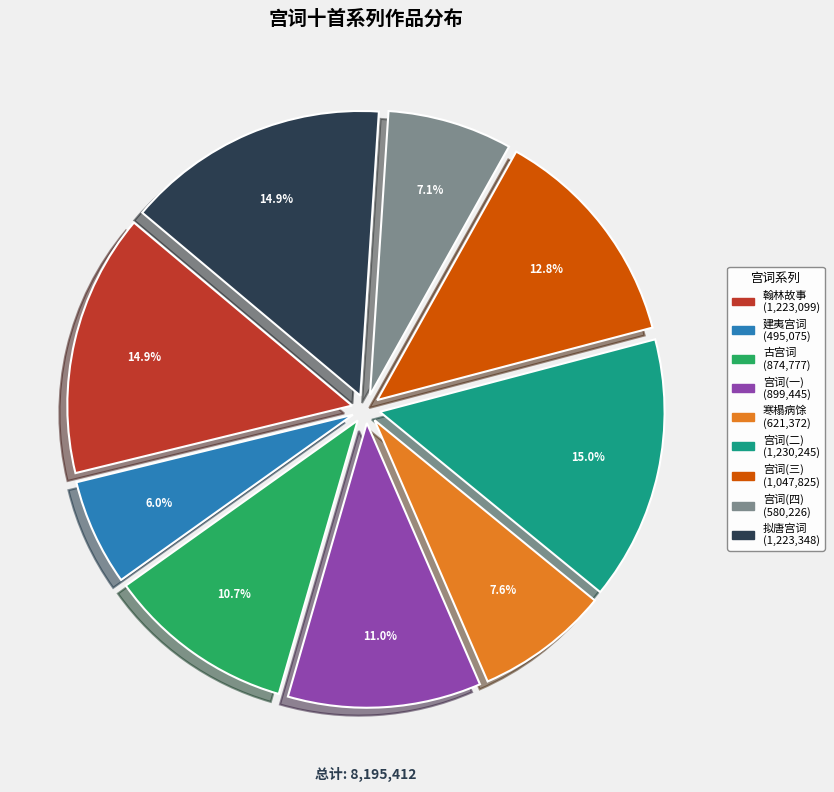

Is there any slice that represents more than half of the pie?

No